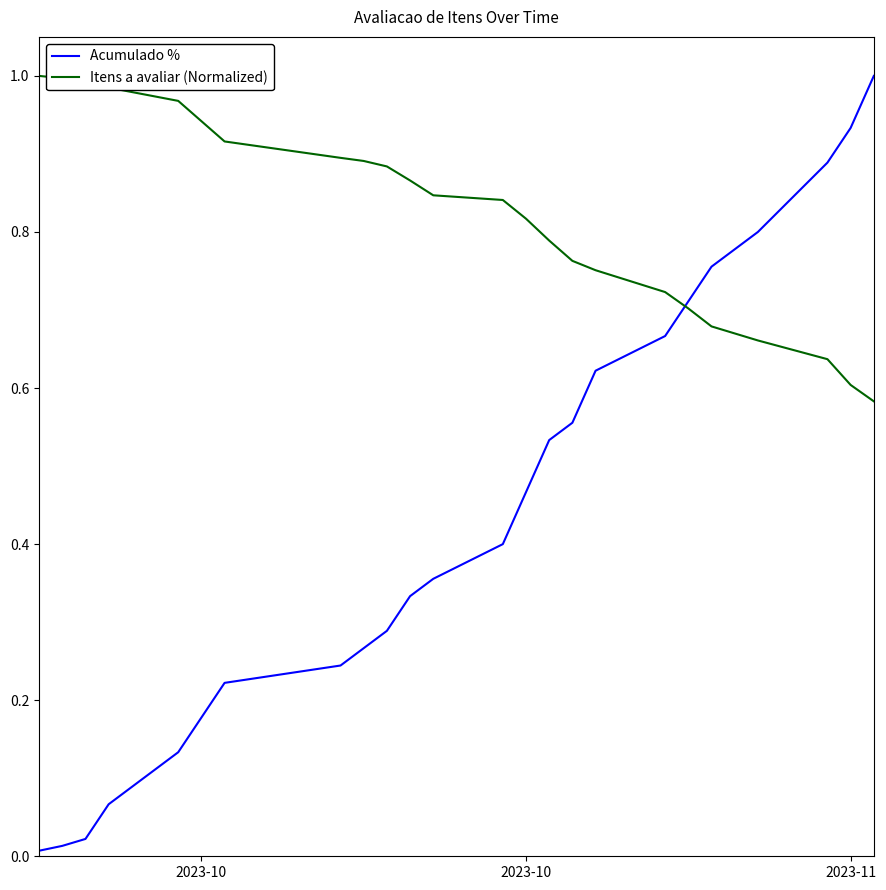

Which series has the widest spread of values?

Acumulado %